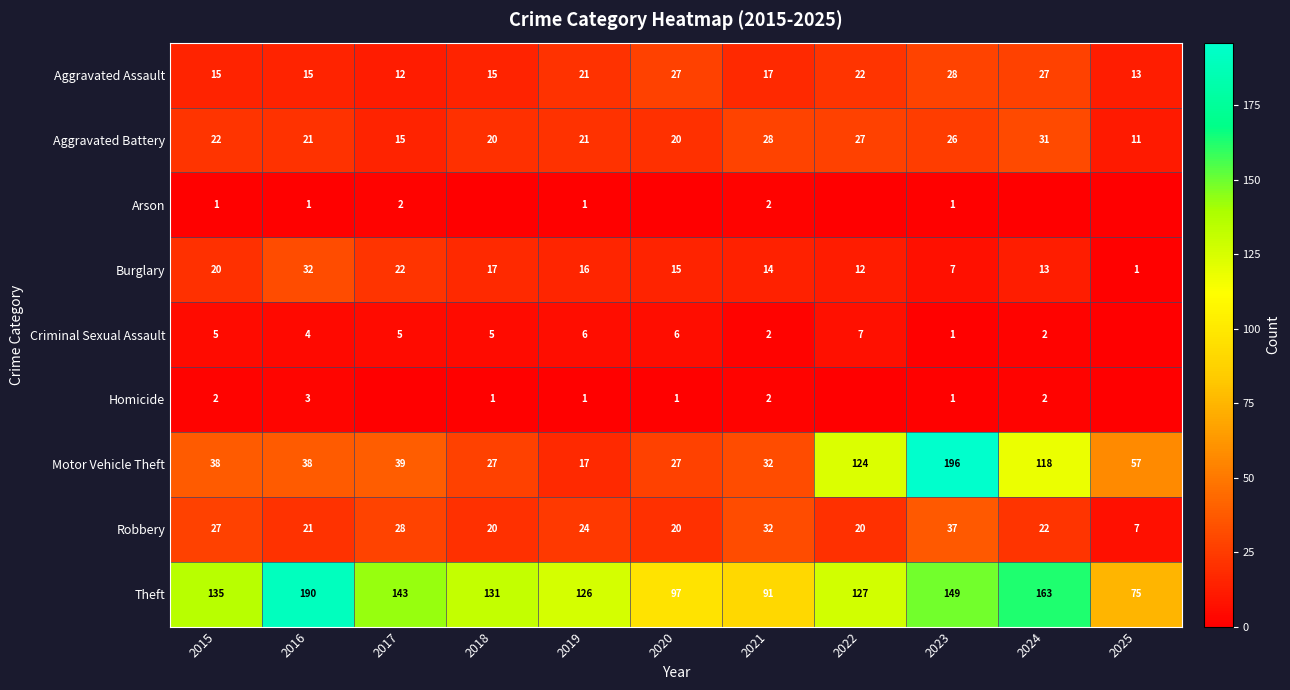

What is the spread (max minus min) of values at 2021?

89